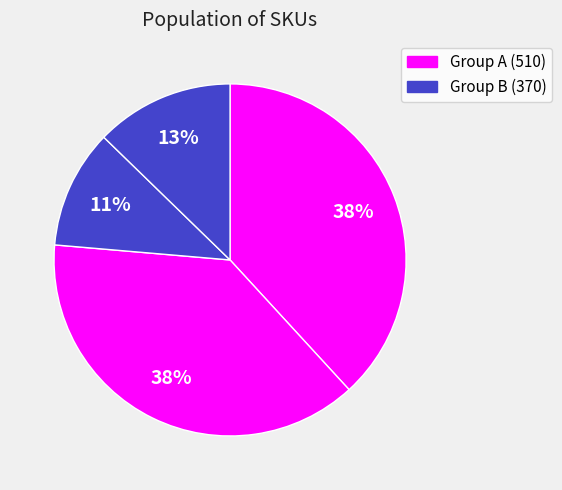

How many segments does this pie chart have?

4